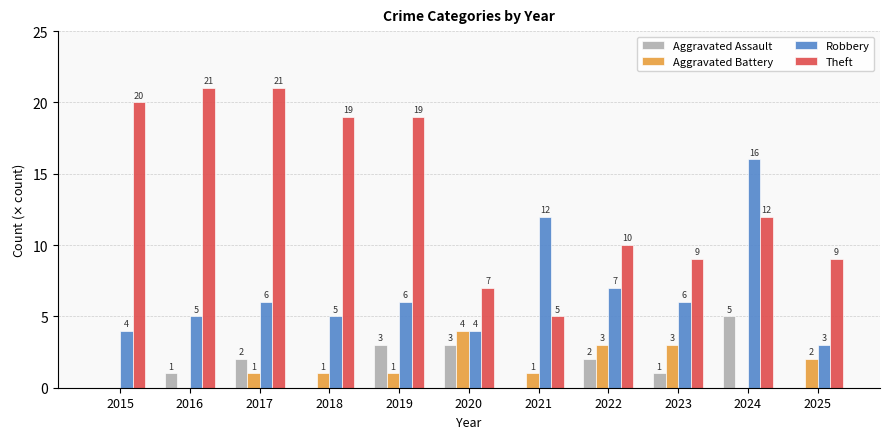

What is the sum of the Aggravated Battery values at 2020 and 2017?

5